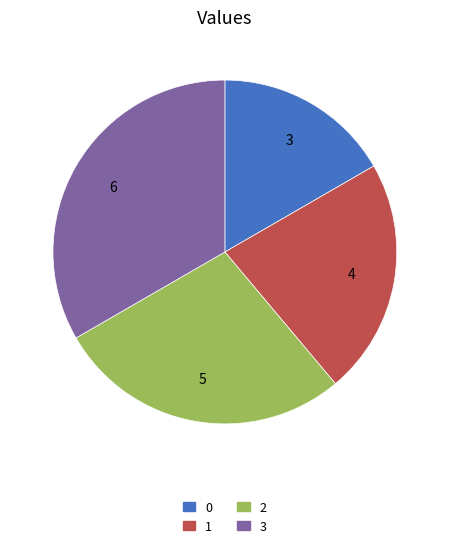

Does any single category account for the majority?

No